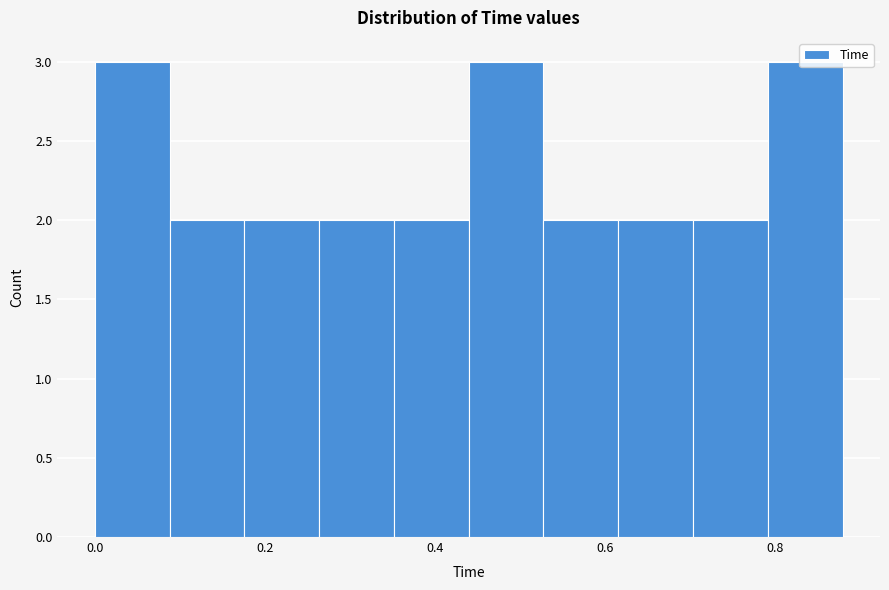

What is the height of the bar covering 0.792 to 0.880 on the x-axis? Neither the bar edges nor the heights are printed on the chart, so give them approximately, as read against the axes.

3